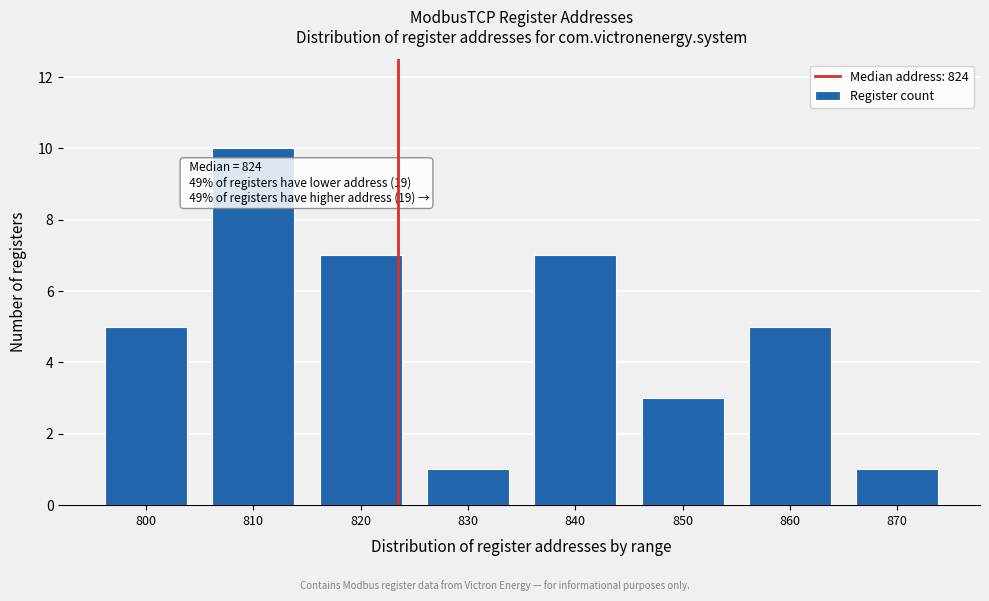

Reading left to right, what are all the values shown in this chart?

800=5	810=10	820=7	830=1	840=7	850=3	860=5	870=1